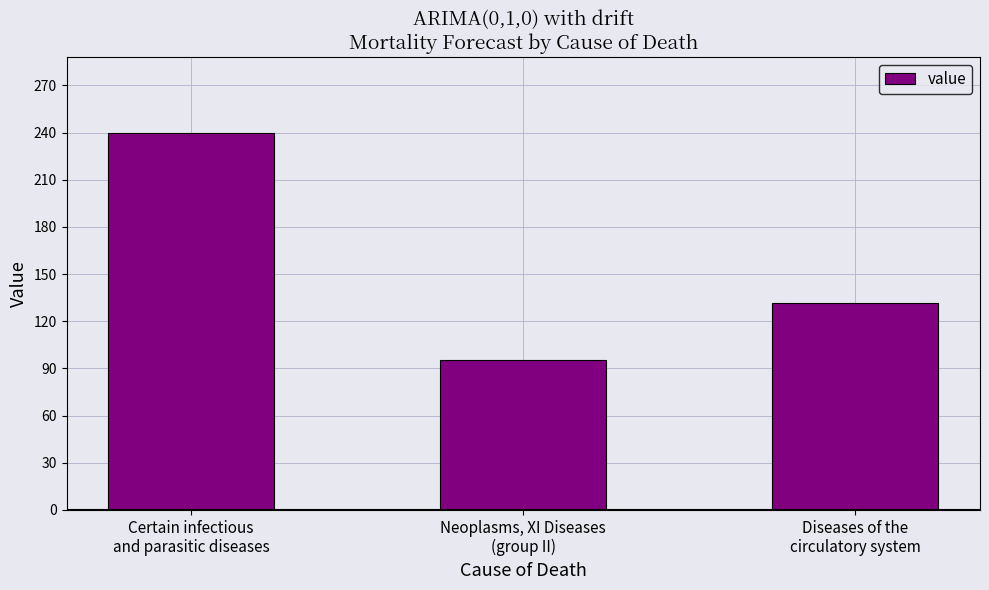

What position from the left is Certain infectious
and parasitic diseases?

1